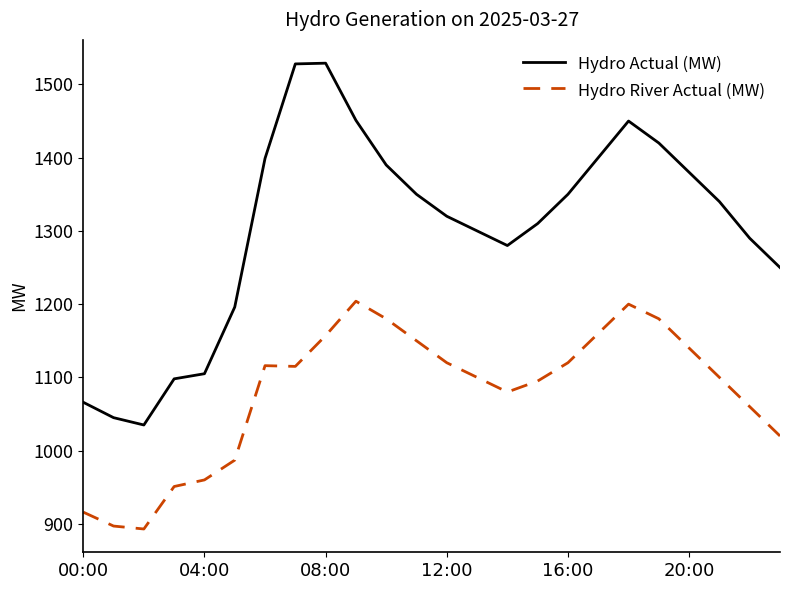

List the series in order of their peak value, highest first.

Hydro Actual (MW), Hydro River Actual (MW)